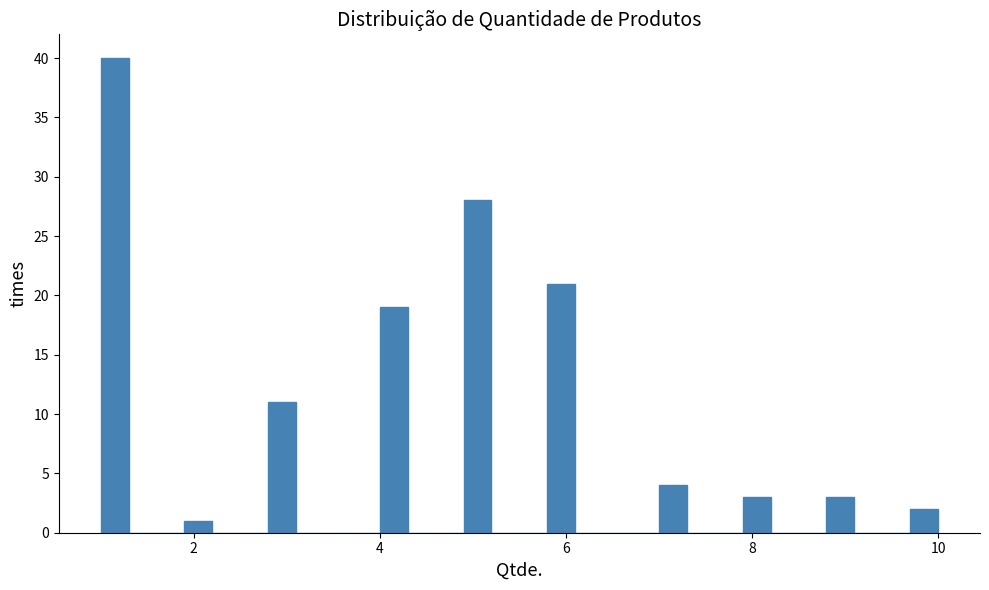

Around what value on the x-axis is the tallest bar? Give the approximate position of its centre, as read against the axis.

1.2